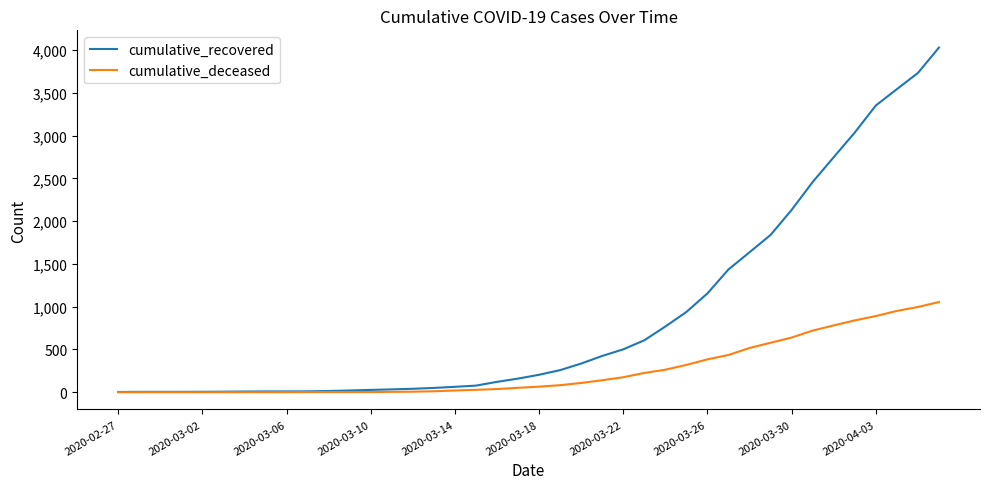

What are all the series names shown in the legend?

cumulative_recovered, cumulative_deceased